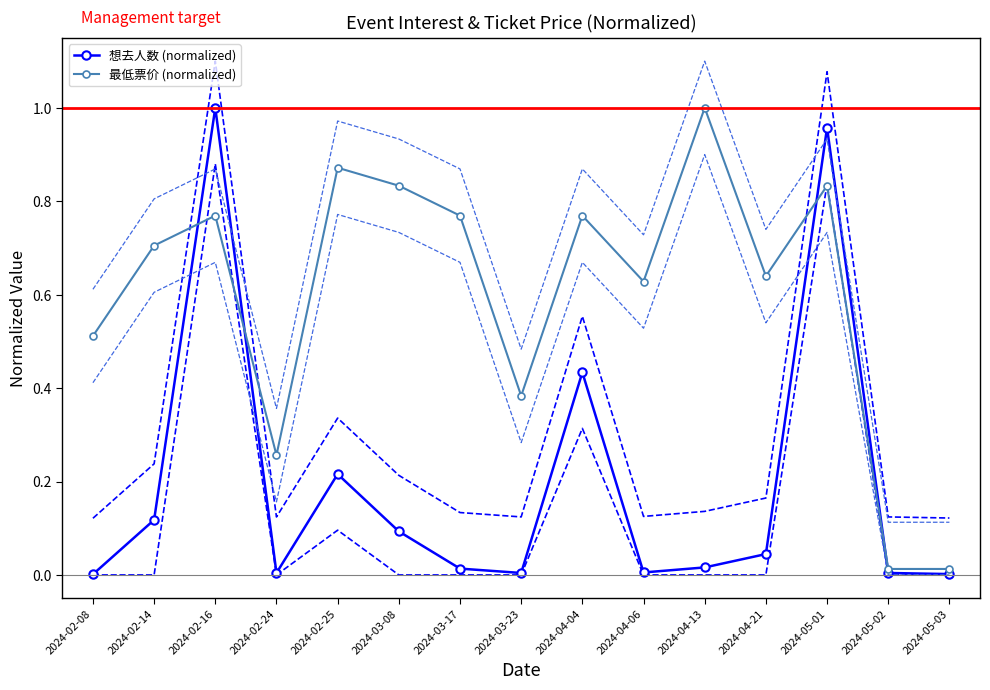

What is the approximate value of 最低票价 at 2024-02-16?

0.9